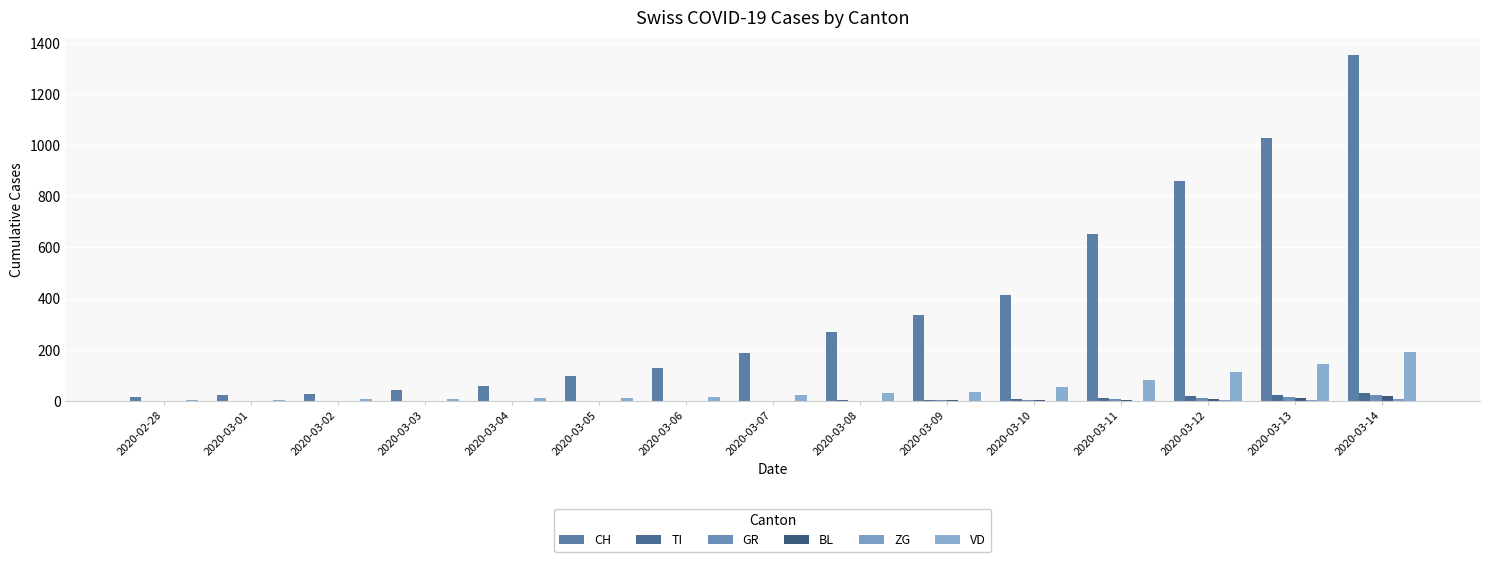

Is it true that CH equals 337 at 2020-03-09?

True